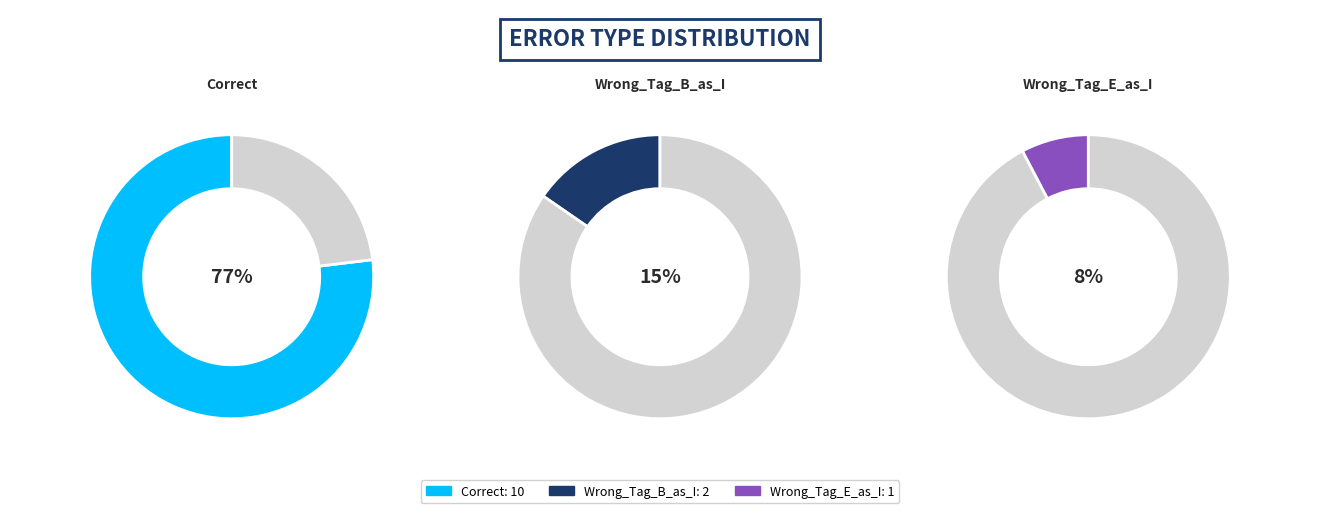

Does any single category account for the majority?

Yes